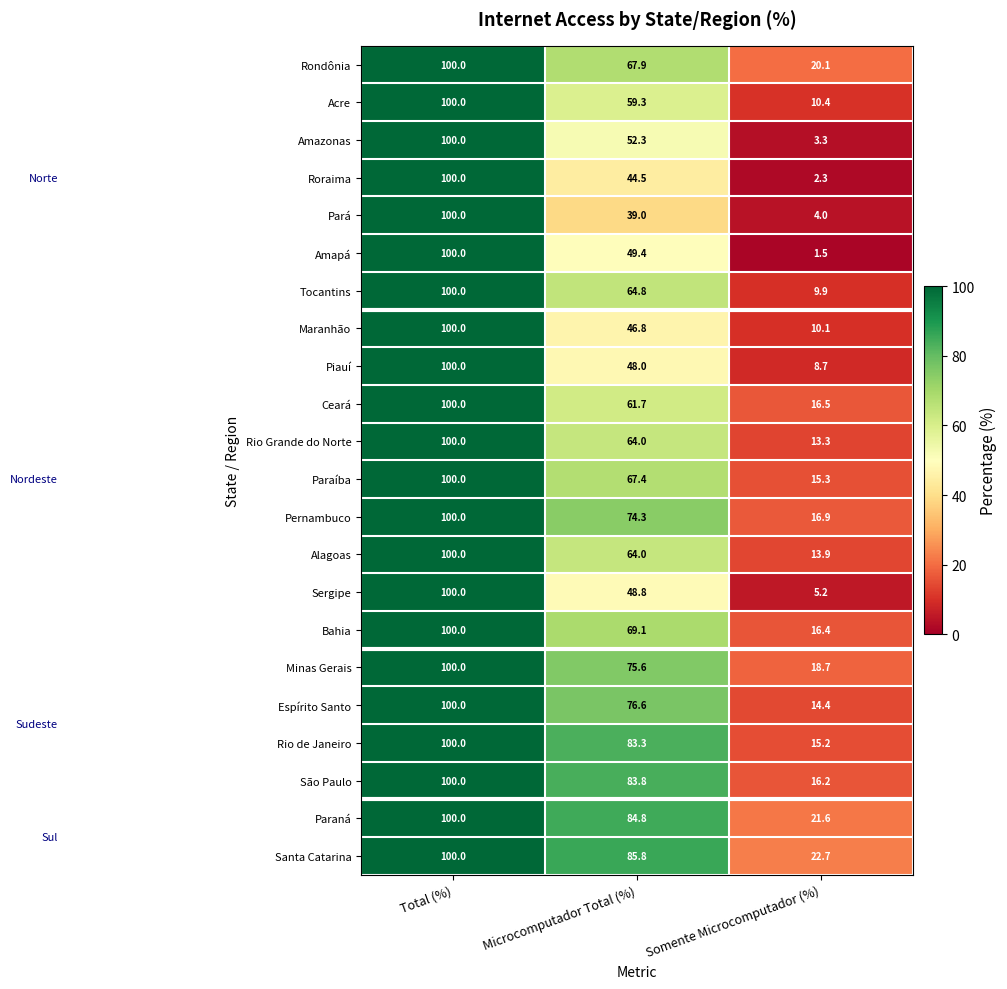

What is the minimum value for Espírito Santo?

14.4